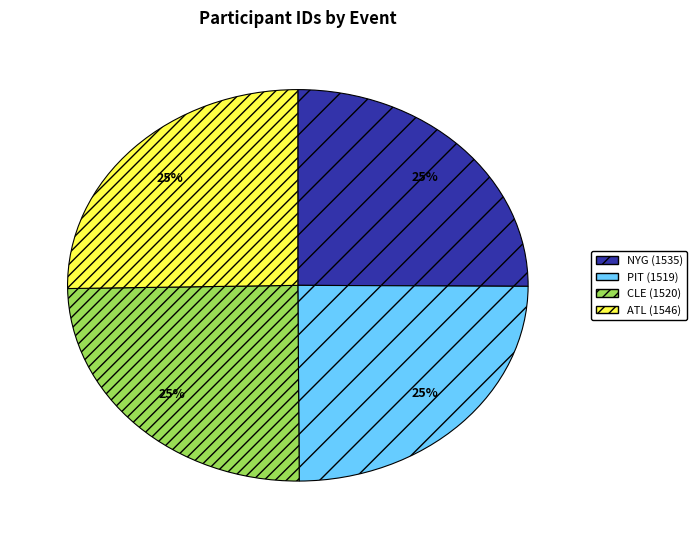

Count the number of slices in the pie.

4